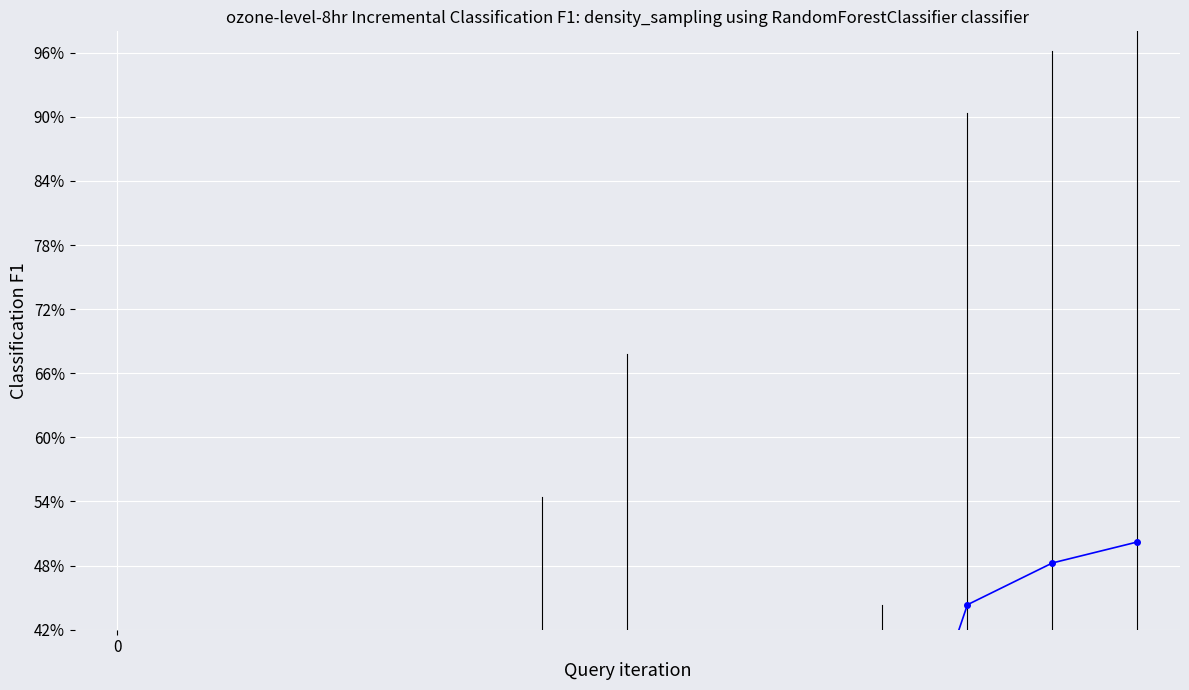

What is the value of the 7th point from the left?

0.4